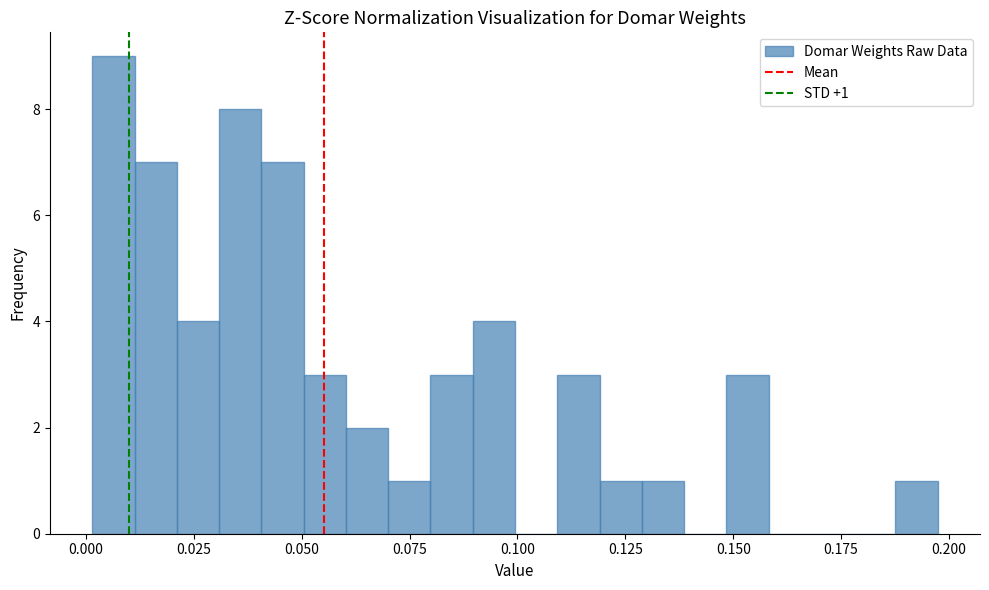

Around what value on the x-axis is the tallest bar? Give the approximate position of its centre, as read against the axis.

0.005